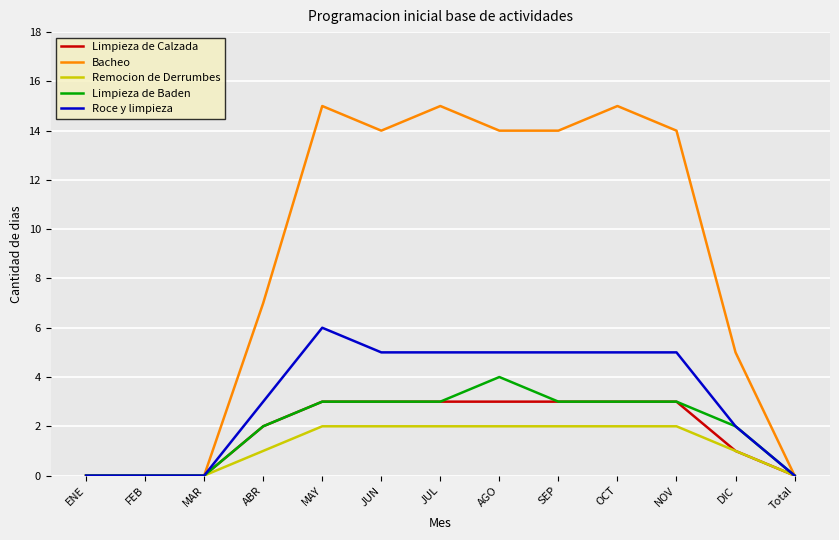

The Limpieza de Baden series shows 4 at MAY. True or false?

False